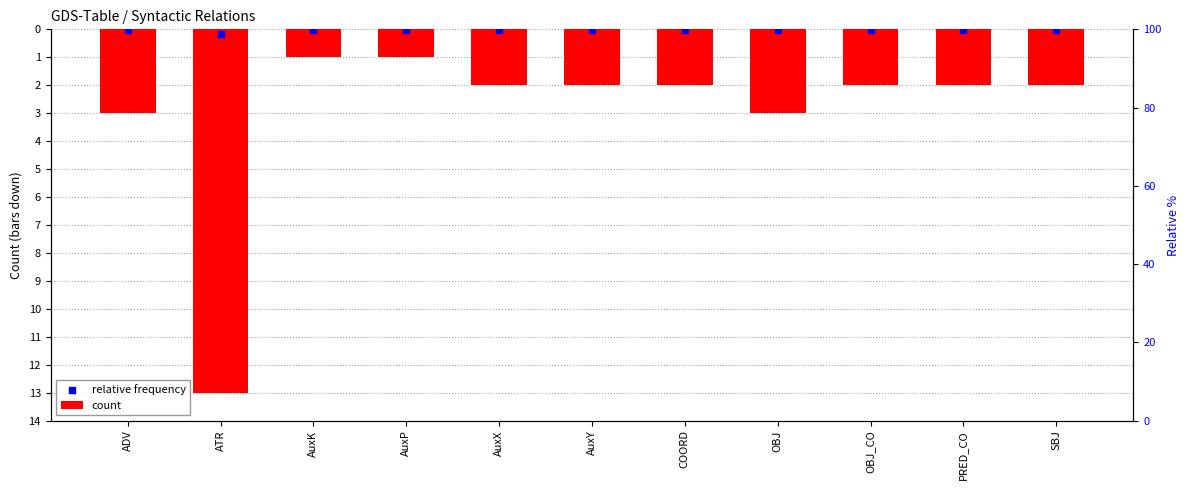

At which category is the sum across all series the highest?

AuxK